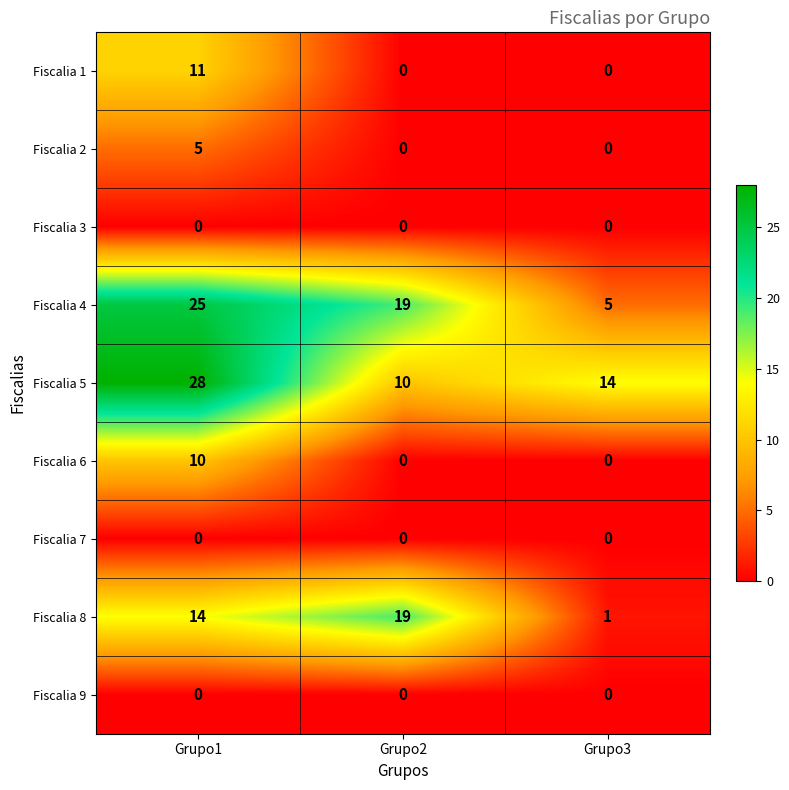

How many Fiscalia 1 values are between 0 and 11?

3